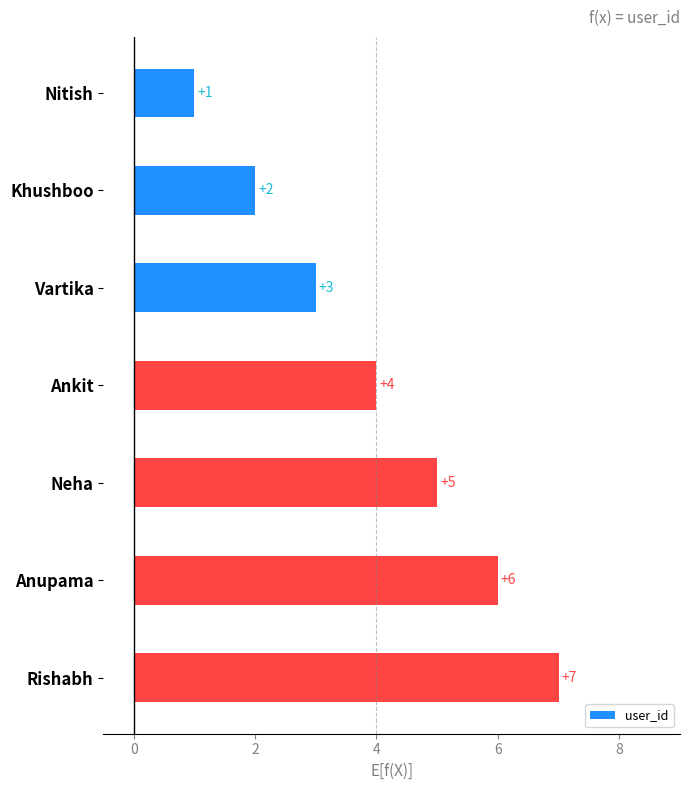

What is the label of the 6th bar from the top?

Anupama